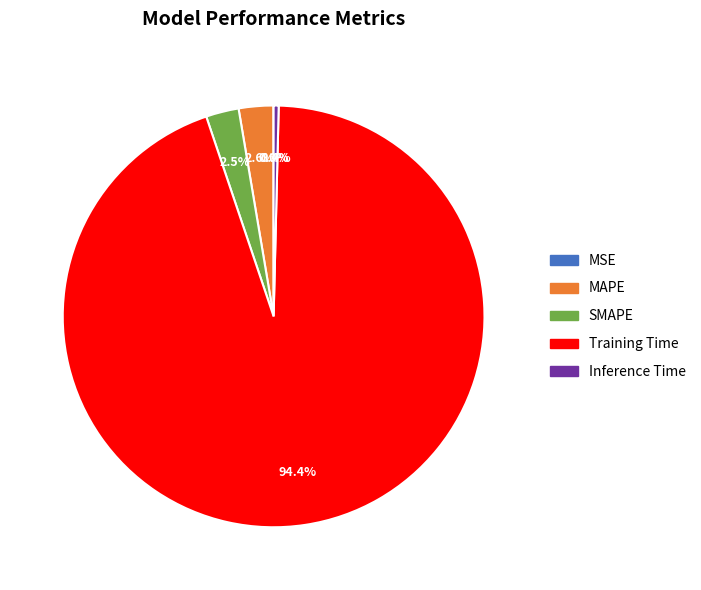

Does any single category account for the majority?

Yes